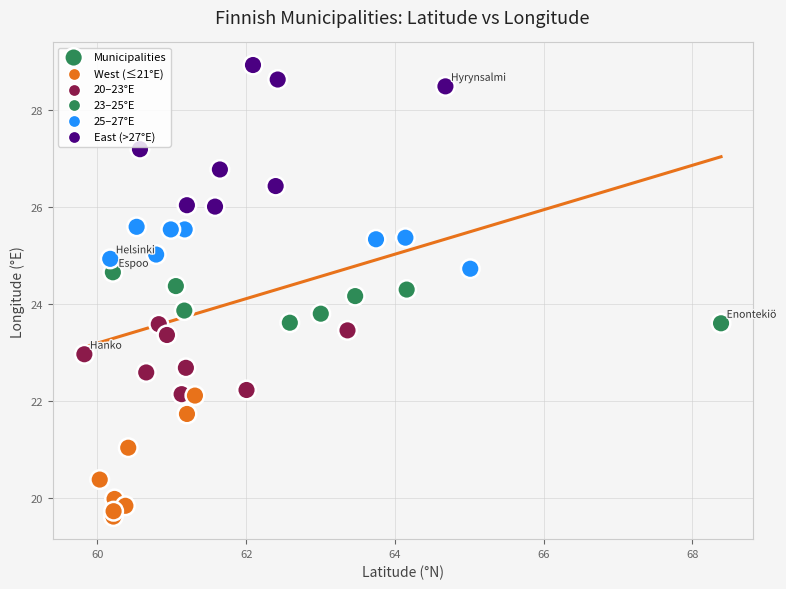

What is the range of X values (max minus min)?

8.6